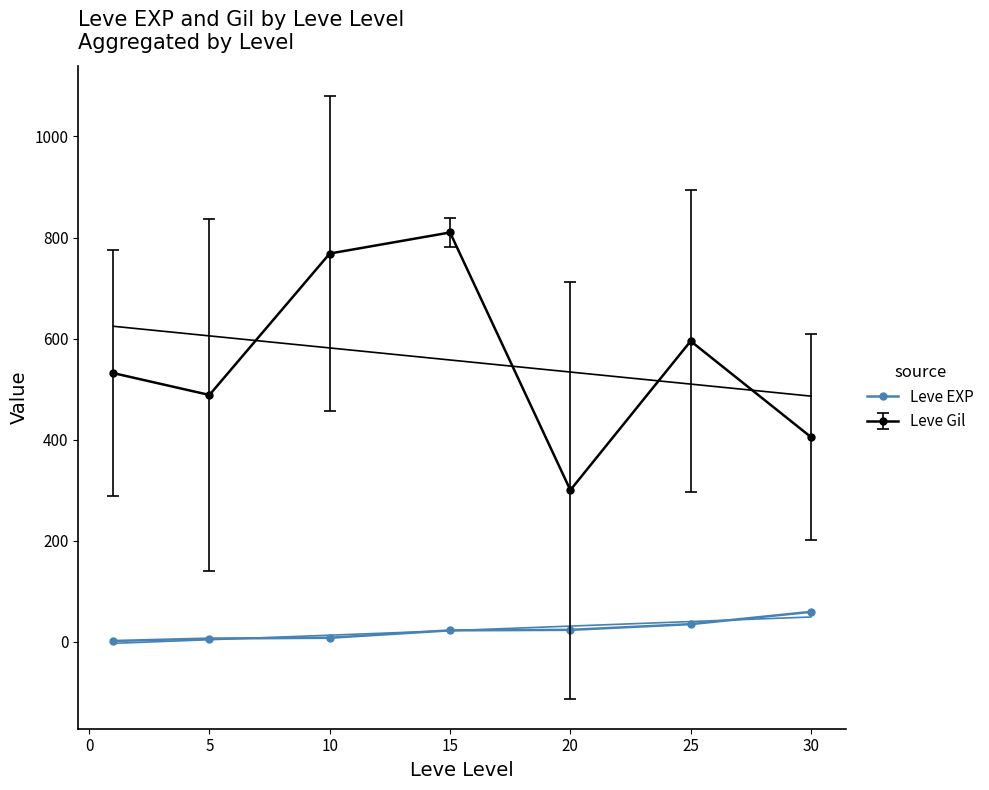

What is the value of the 3rd point from the left?

7.7